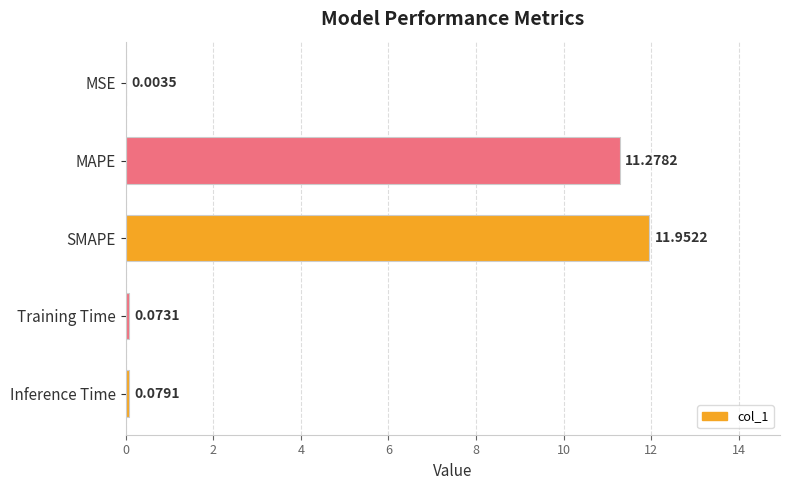

Where is the data nearest to the value 5?

Inference Time